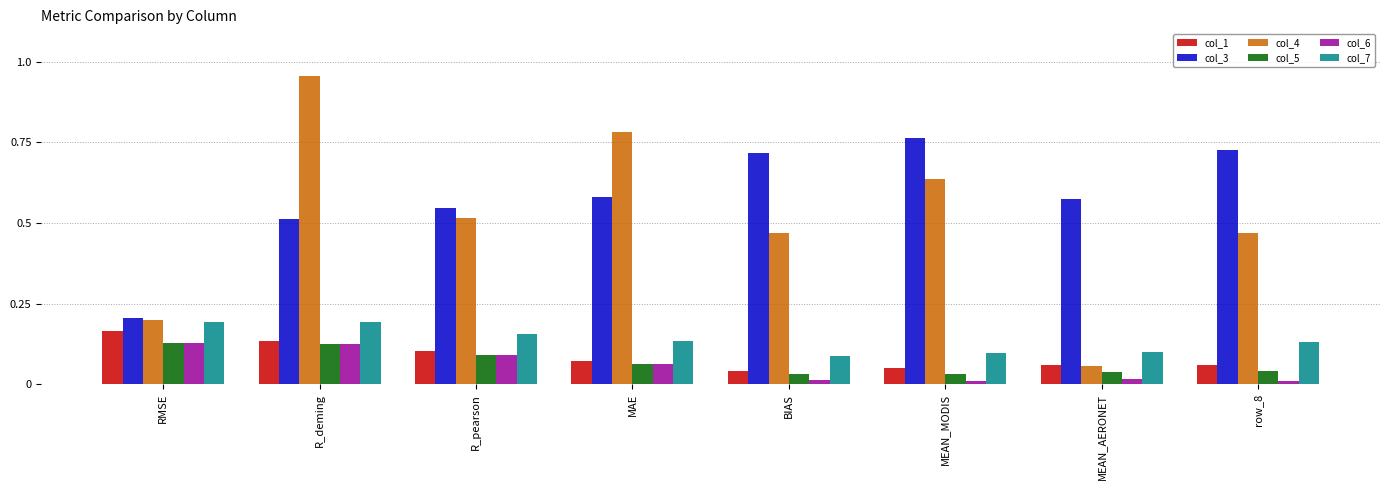

What is the total value across all series at BIAS?

1.4